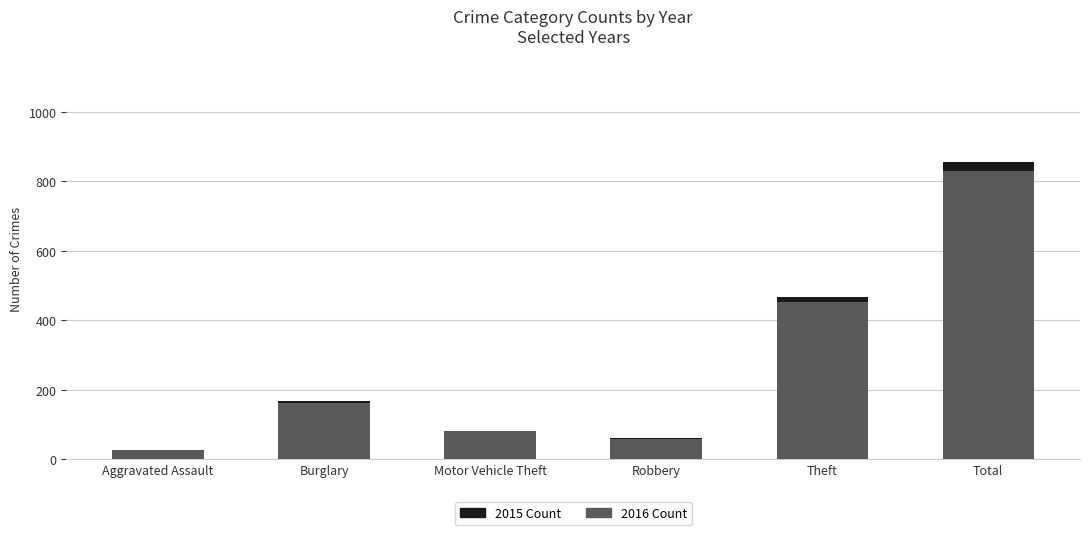

Does the chart contain any negative values?

No